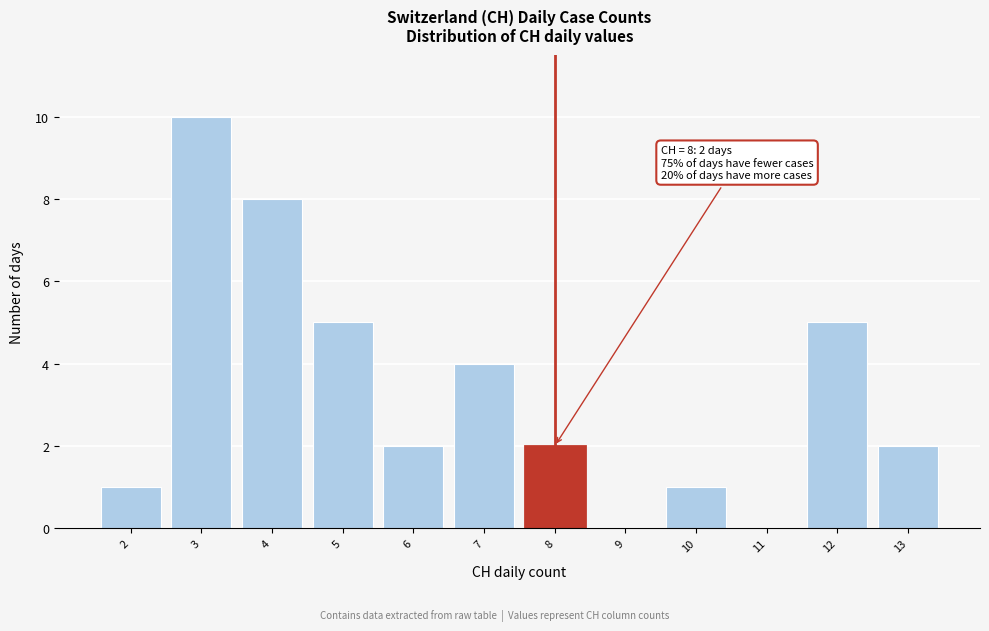

Over which range of the x-axis is the bar tallest?

2.5 to 3.5